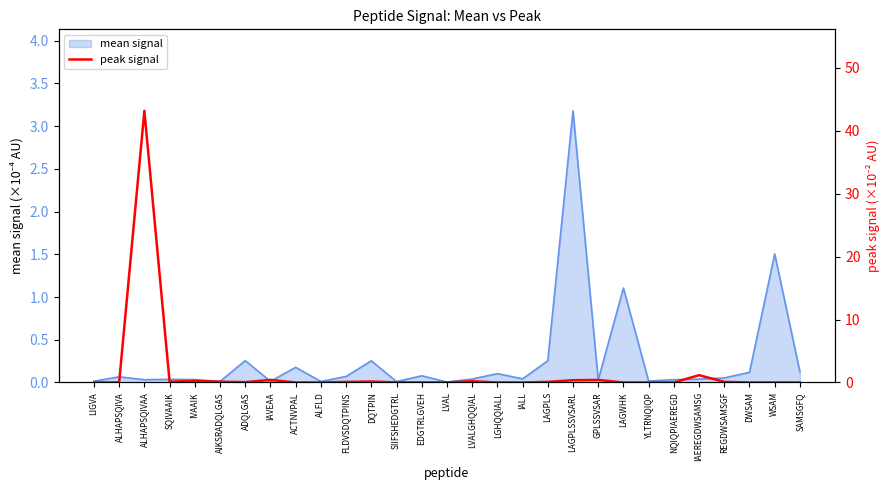

What is the maximum value for mean signal?

3.2